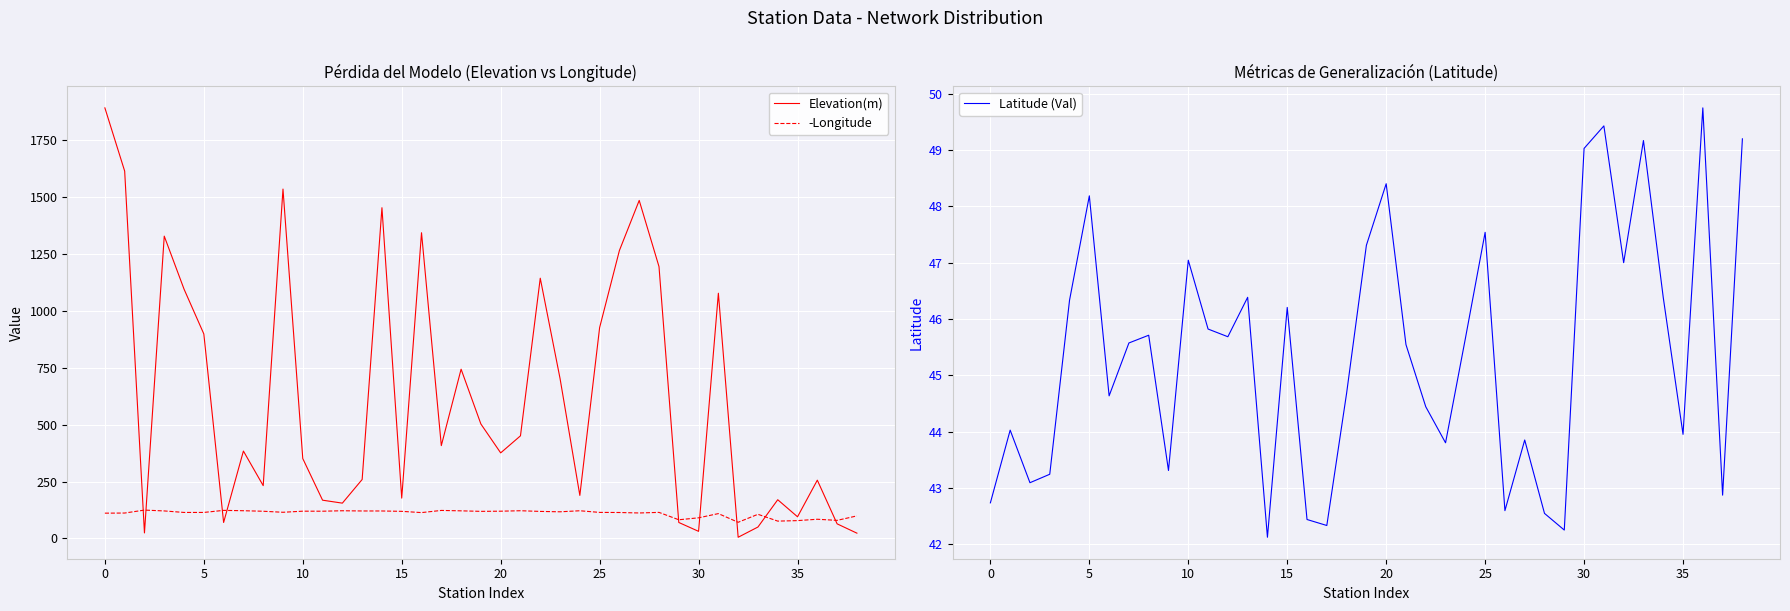

What is the difference between the maximum and minimum values in the Elevation(m) series?

1888.0